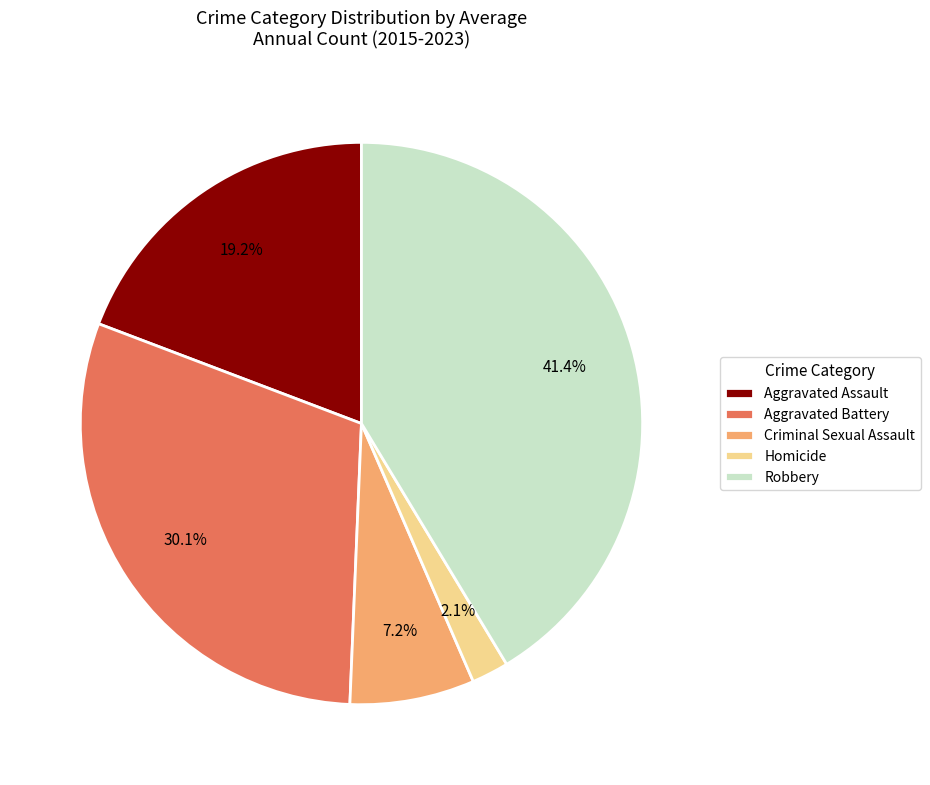

Which has a higher value, Aggravated Assault or Homicide?

Aggravated Assault